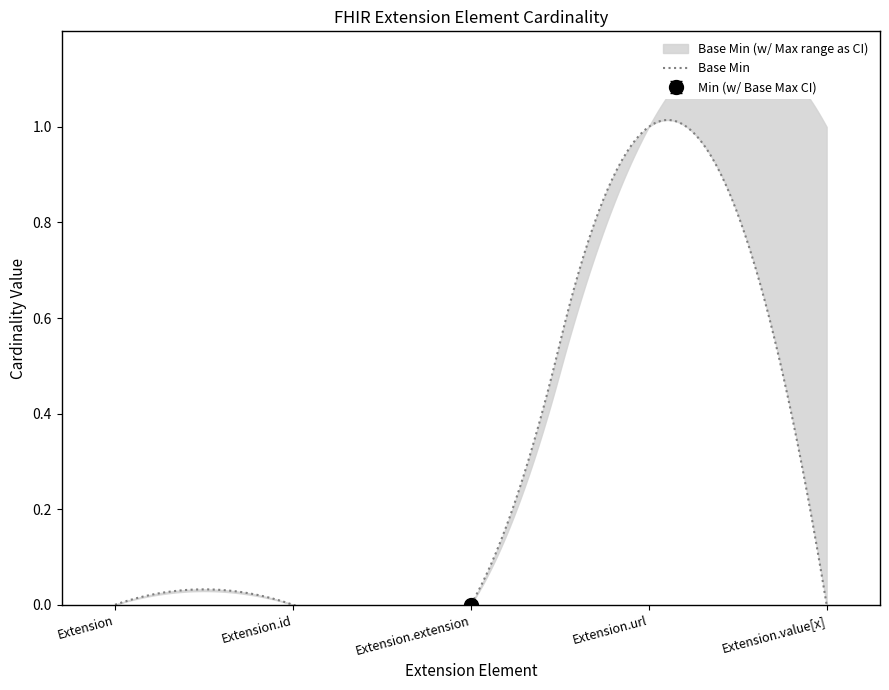

Which series changed the most between Extension and Extension.extension?

Min